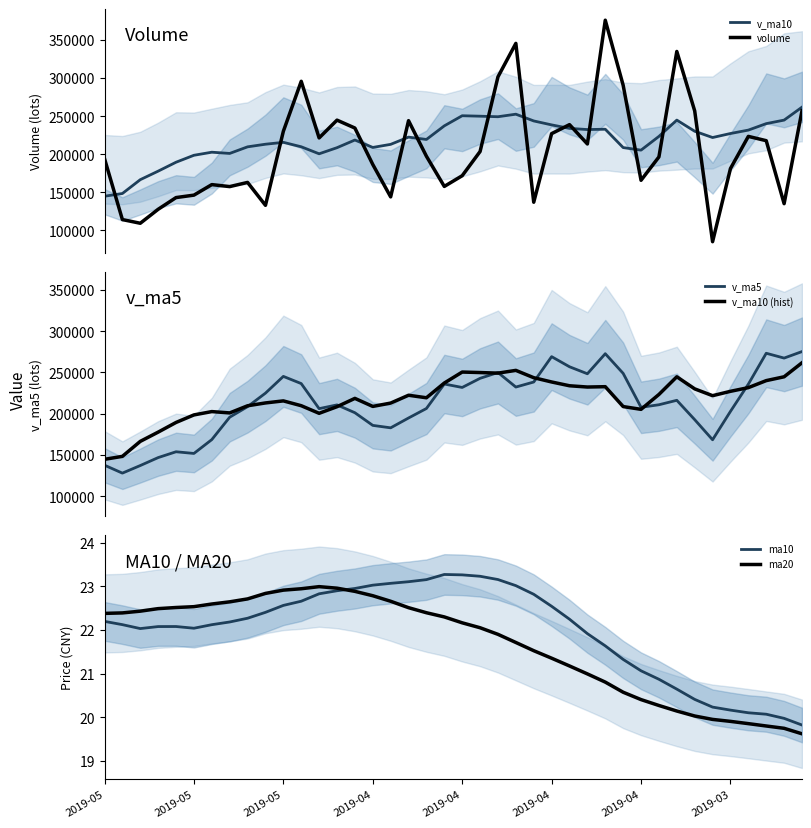

How many categories are shown in the chart?

40